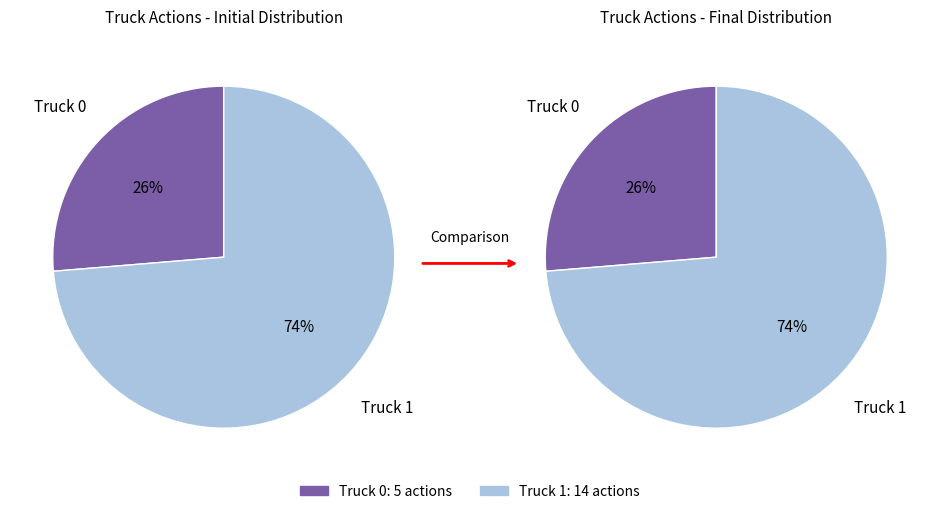

How many slices are in this pie chart?

2